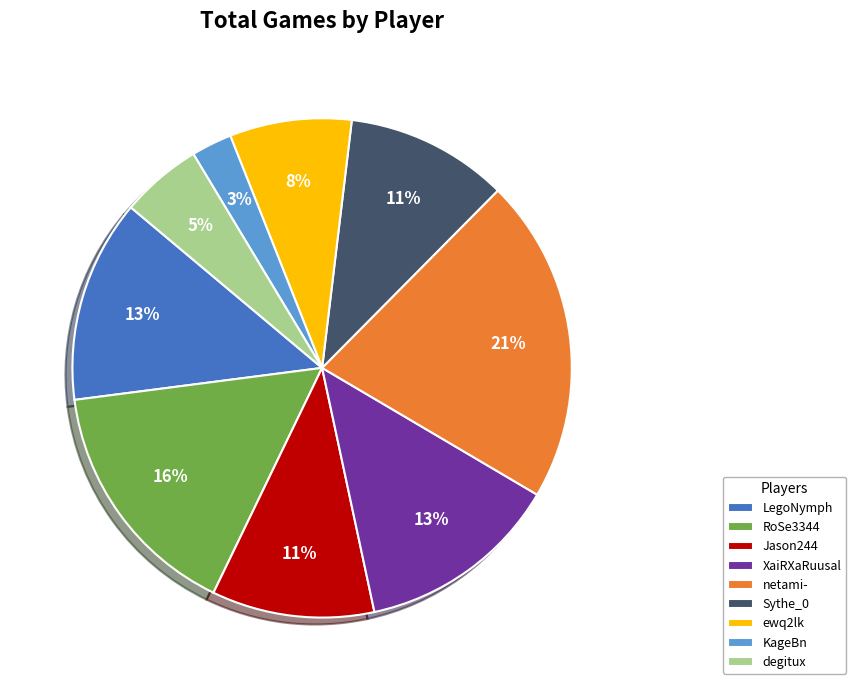

To the nearest percent, what is the average slice percentage?

11%